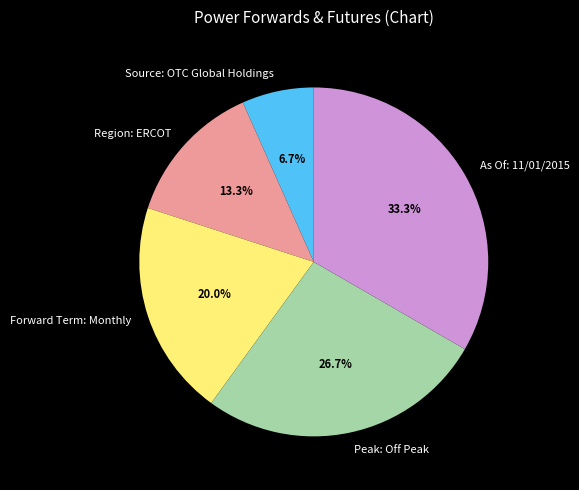

What percentage is the Peak: Off Peak slice, to the nearest percent?

27%